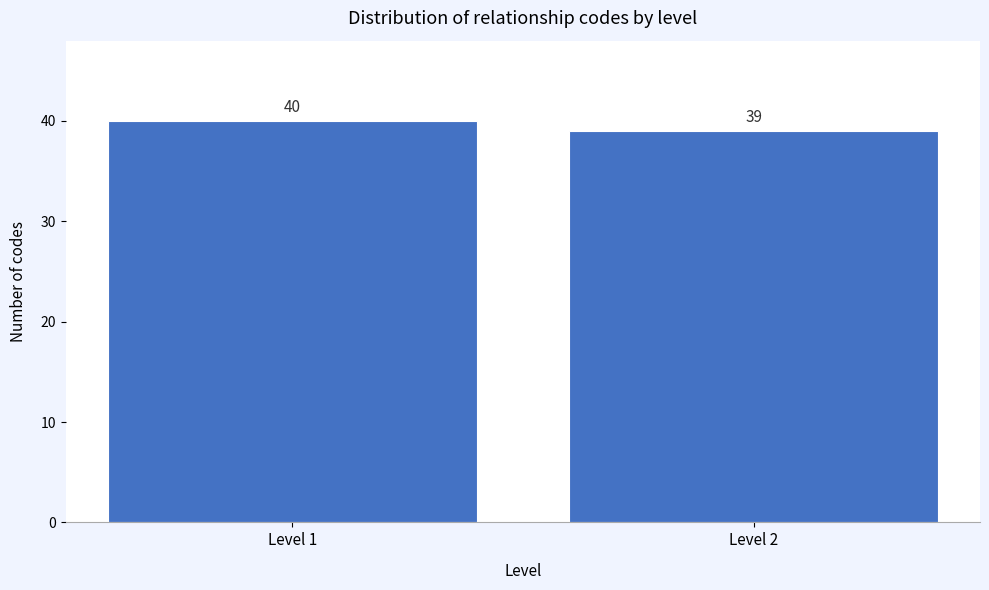

Reading left to right, list all the values displayed in this chart.

40	39